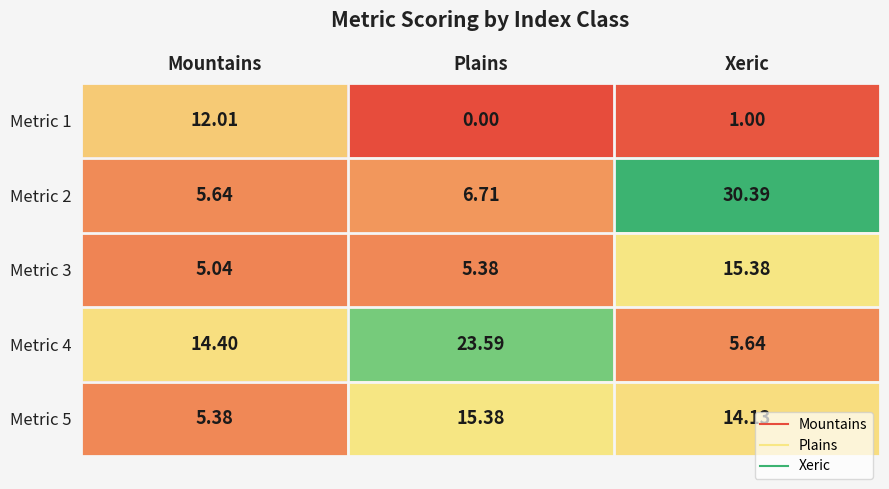

Rank the series at Xeric from highest to lowest value.

Metric 2, Metric 3, Metric 5, Metric 4, Metric 1